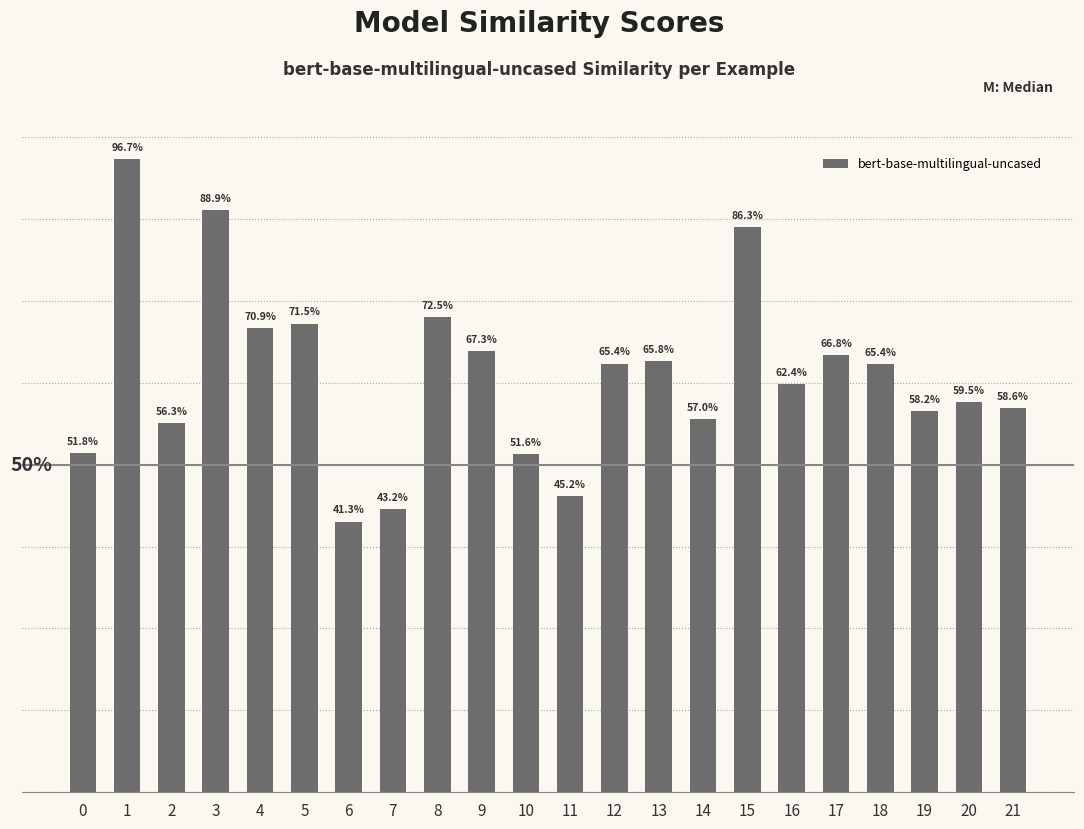

Read the value at 10.

0.5